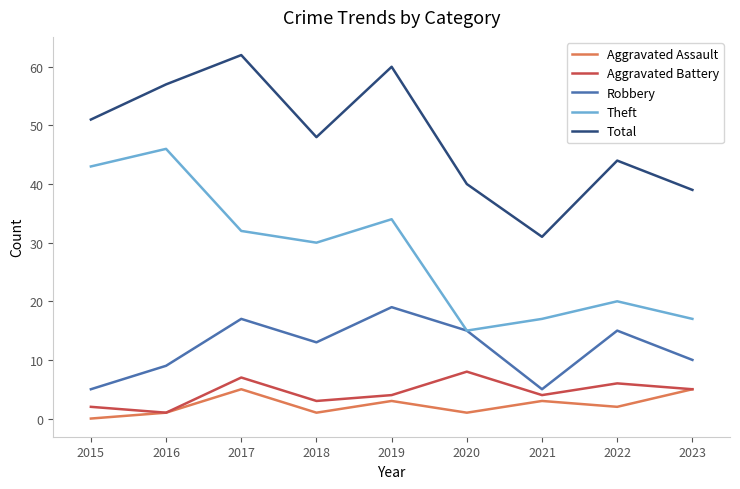

What value does the Theft series have at 2017, to the nearest 5?

30